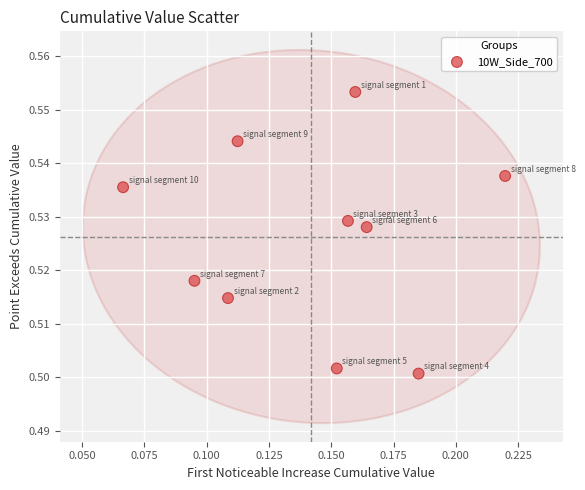

How many data points are displayed?

10